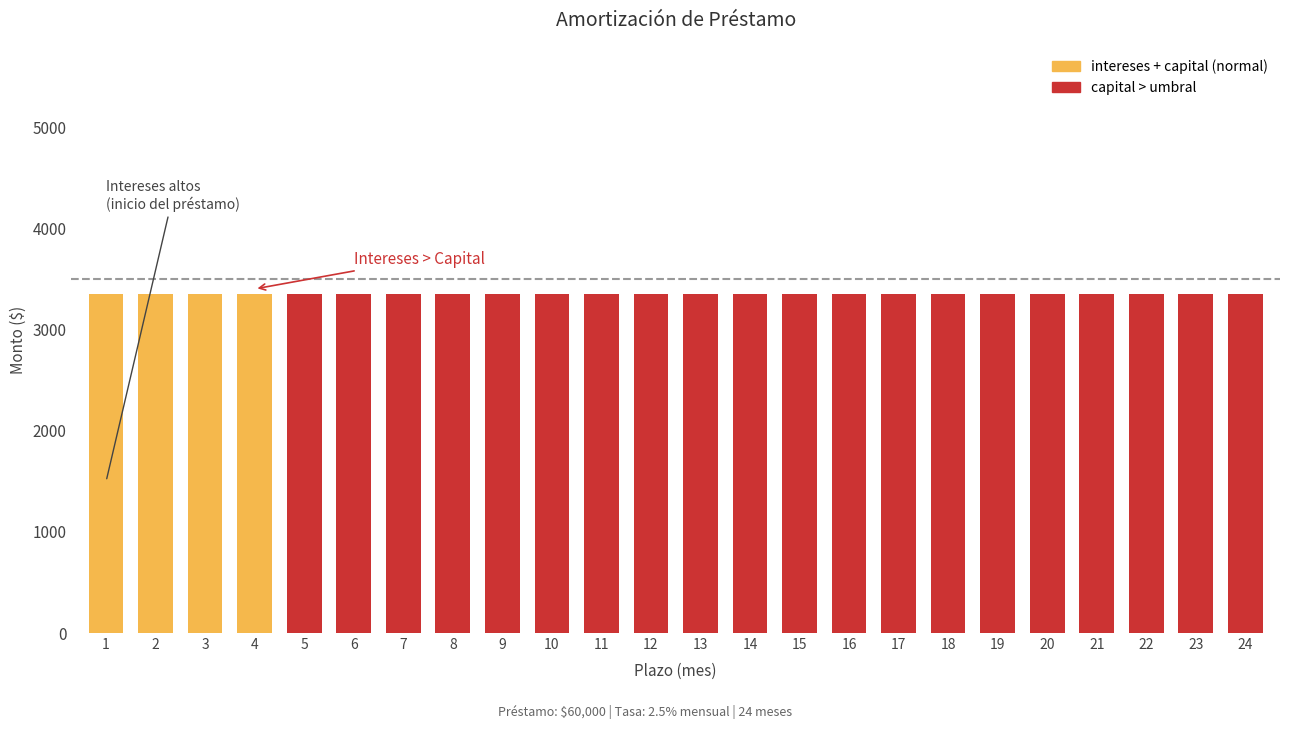

How many bars are there in total?

24